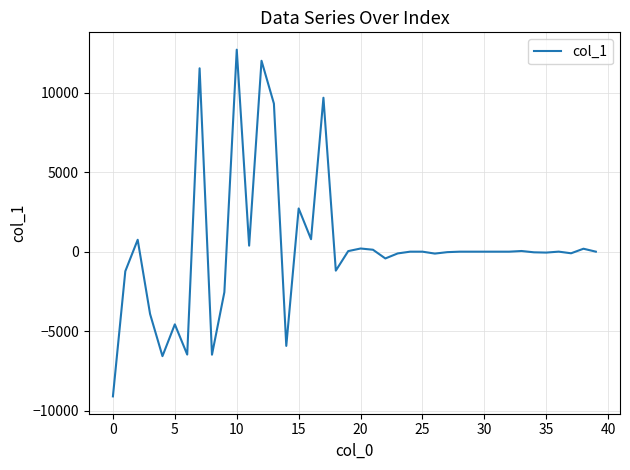

What is the maximum value shown in the chart?

12706.2